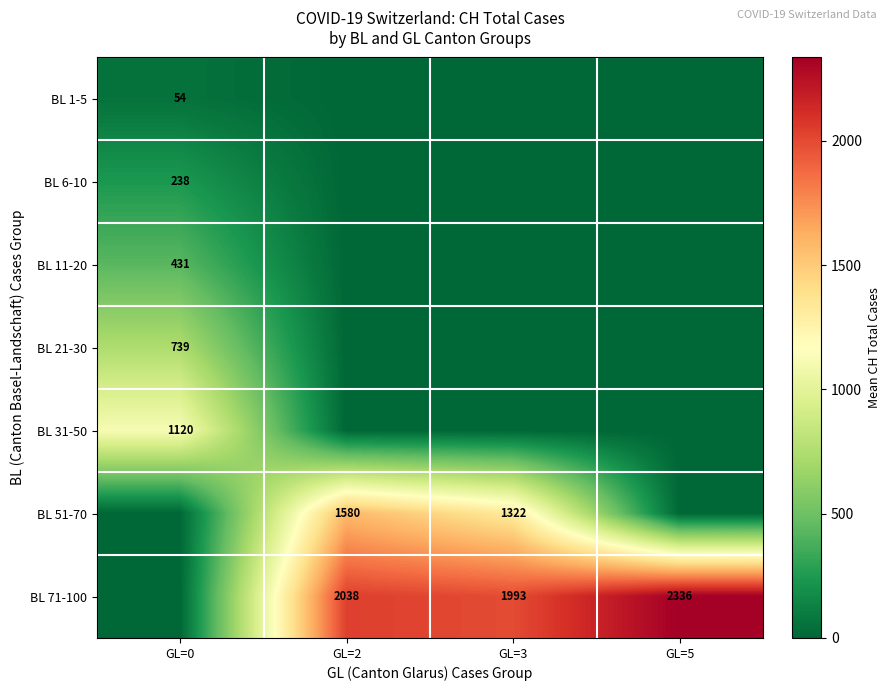

The BL 71-100 series shows 815 at GL=5. True or false?

False